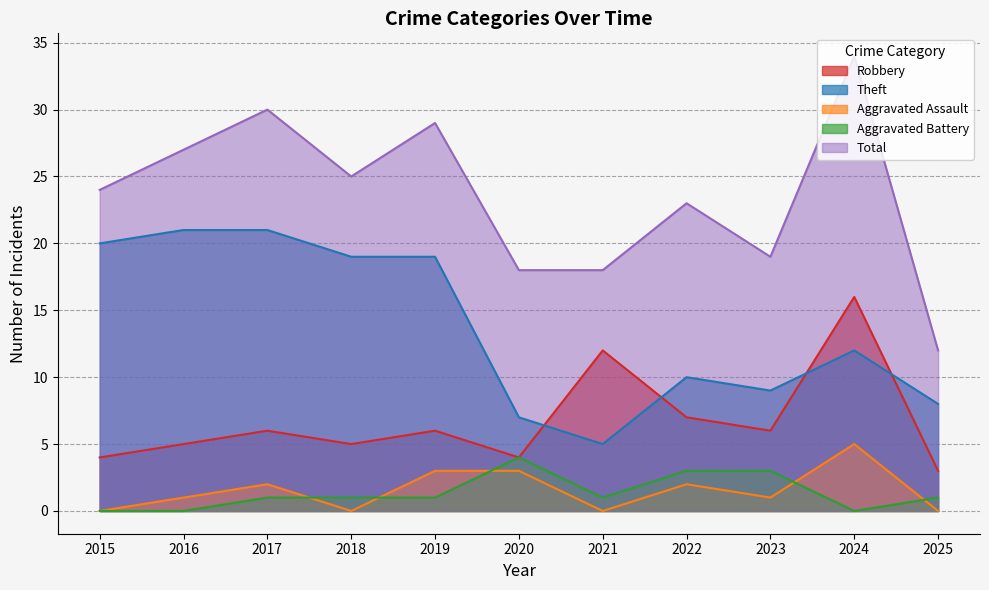

True or false: Aggravated Battery and Total cross at least once.

False